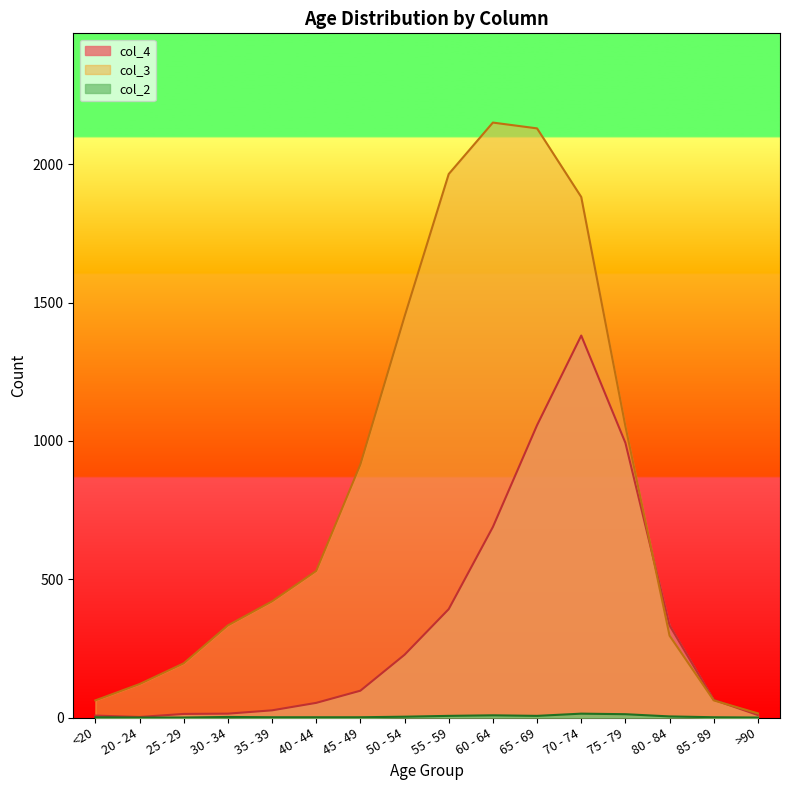

How many data points in col_2 are less than 2?

8